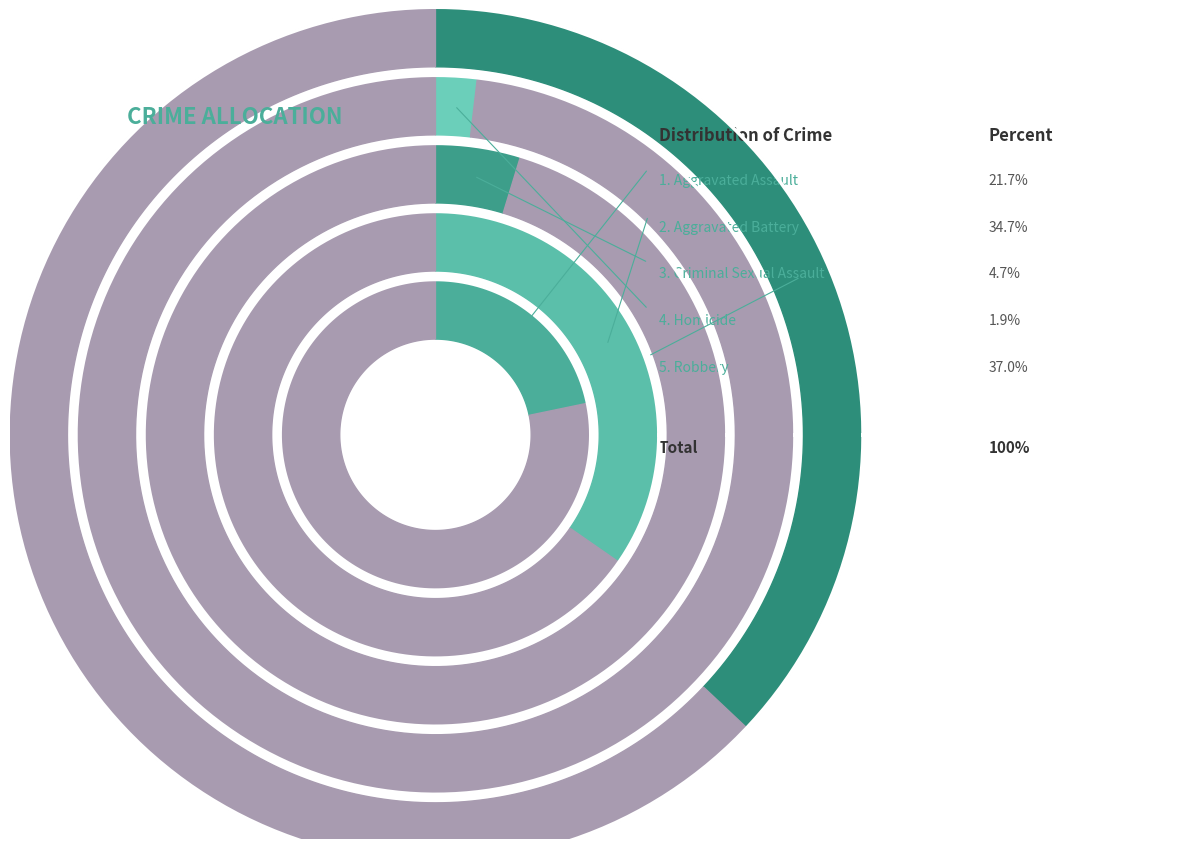

The Criminal Sexual Assault slice represents 1% of the pie. True or false?

False